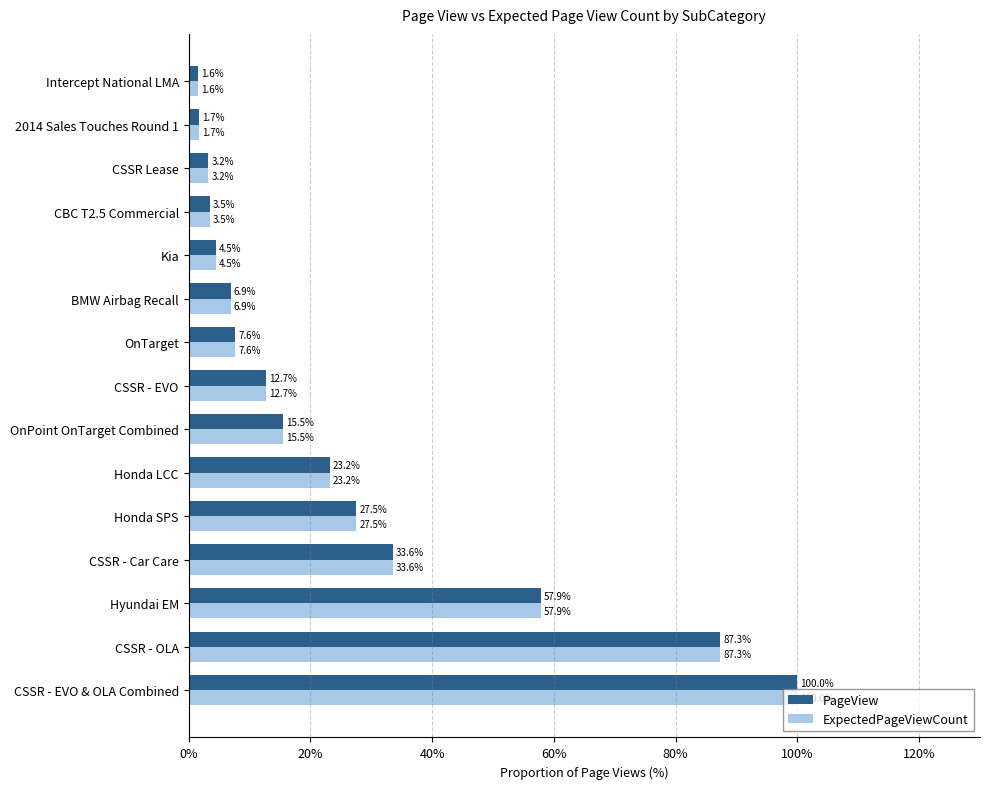

Is the value of PageView at Honda LCC greater than the value of ExpectedPageViewCount at CSSR - Car Care?

No